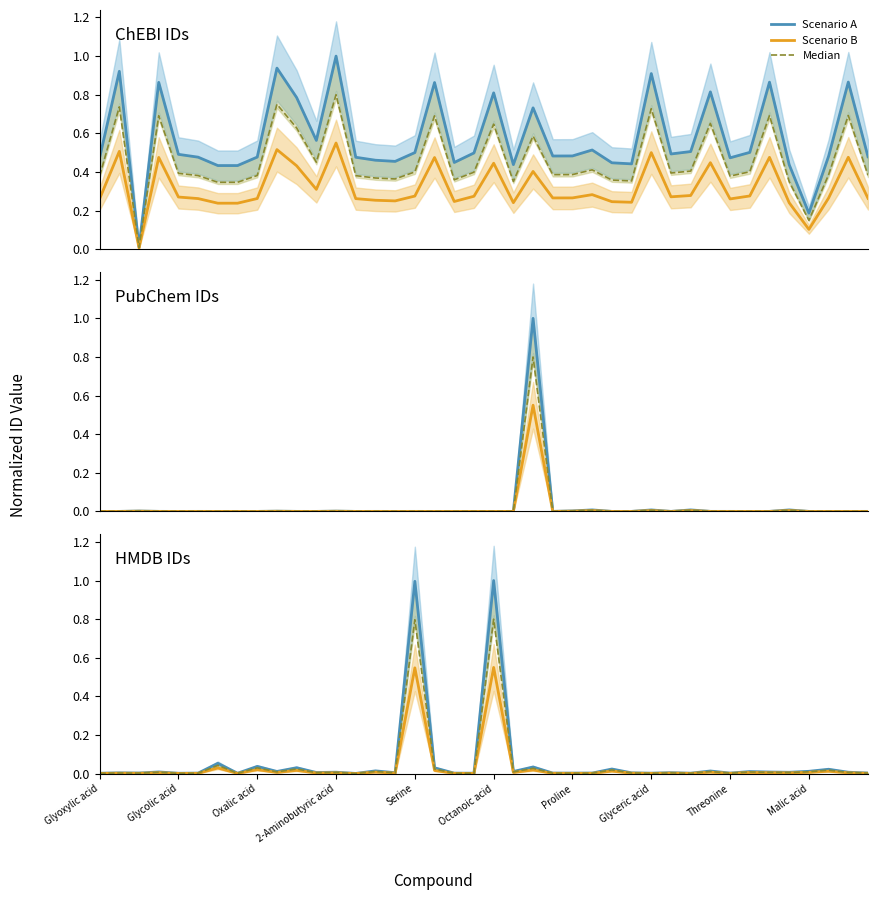

At how many categories does at least one series exceed 0?

40